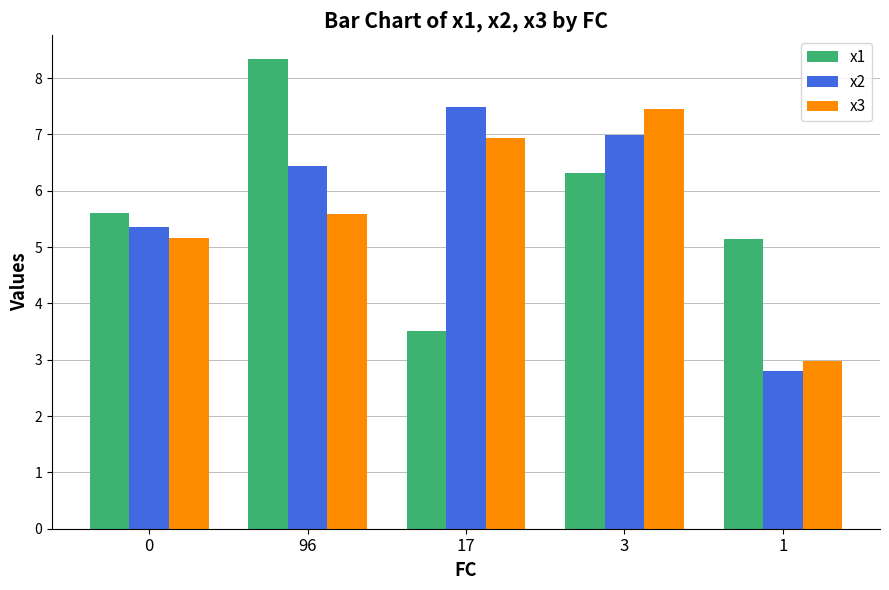

The x1 series shows 13.1 at 96. True or false?

False